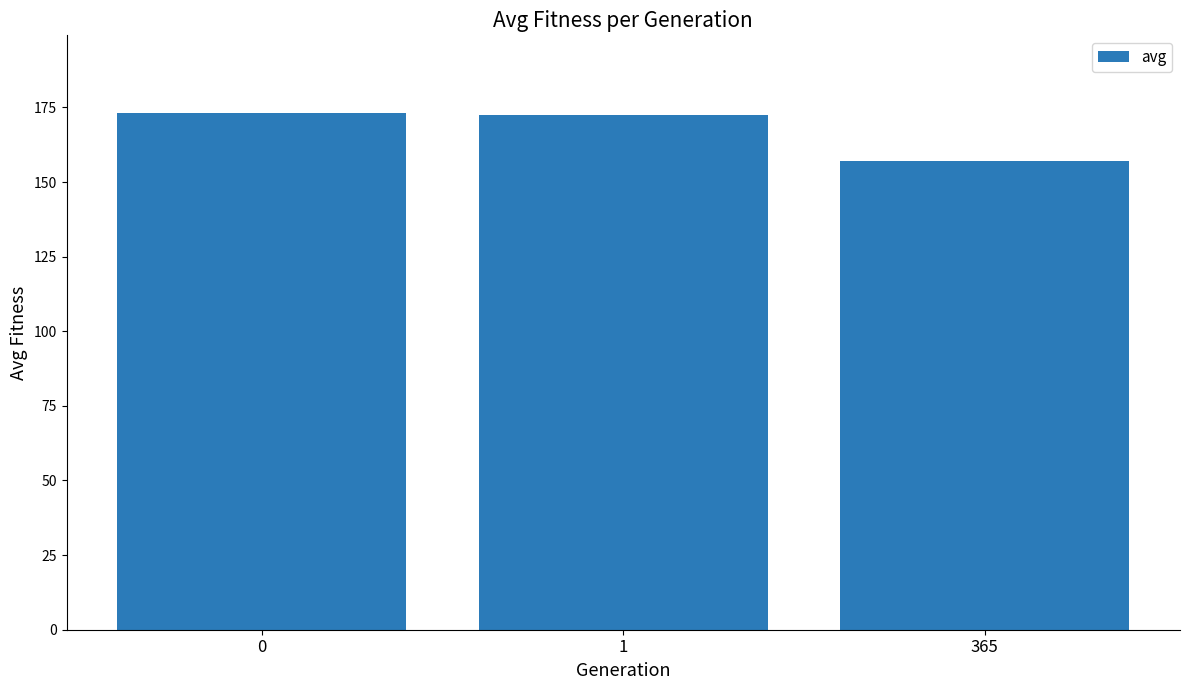

How many data points are less than 172?

1